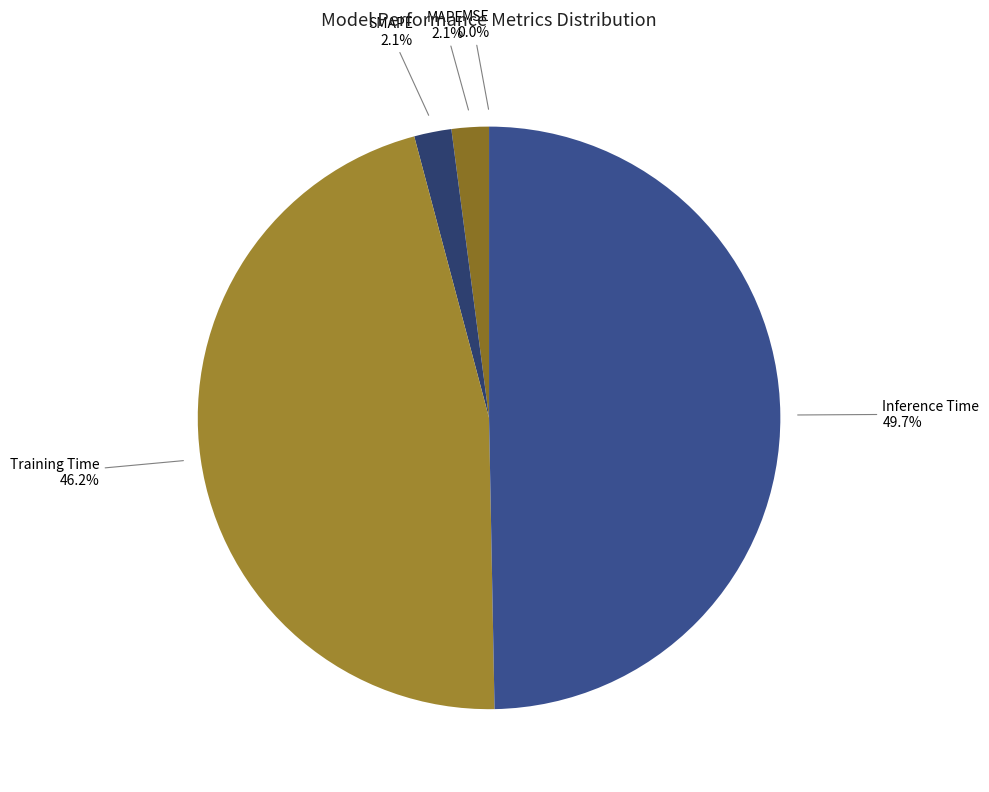

To the nearest percent, what portion does MAPE represent?

2%